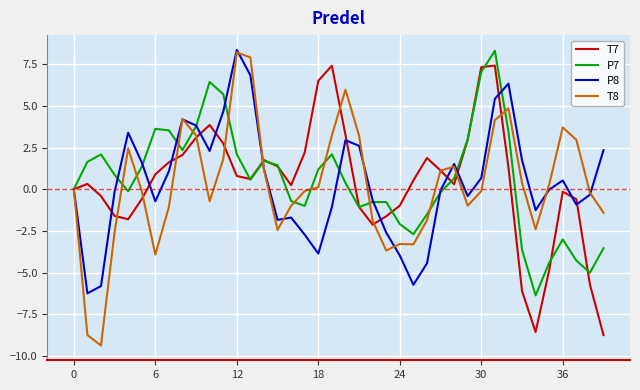

How many categories are shown in the chart?

40